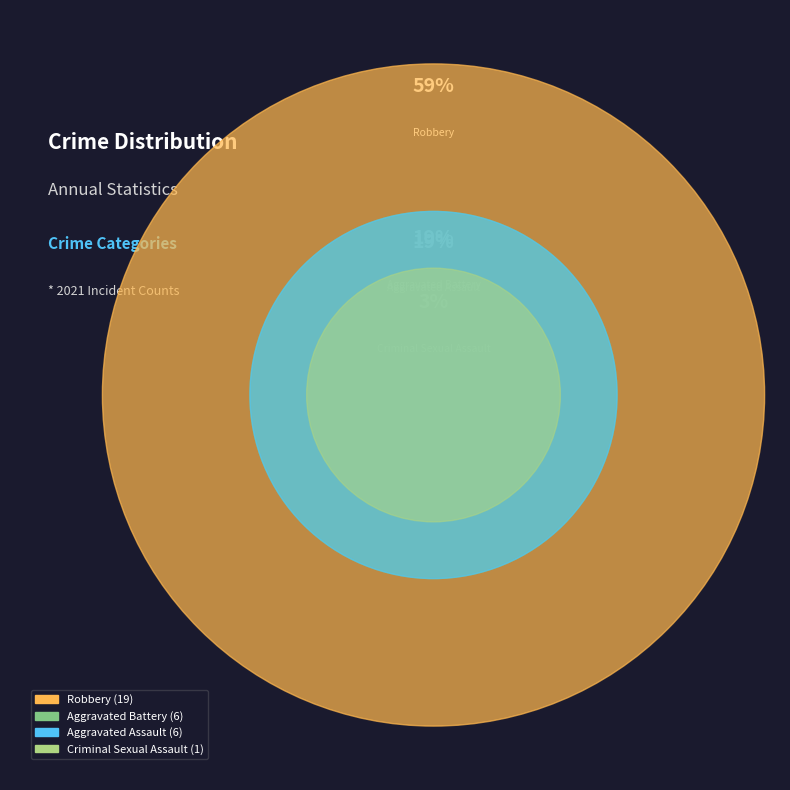

Combined, what portion of the pie is Aggravated Battery and Criminal Sexual Assault?

21.9%